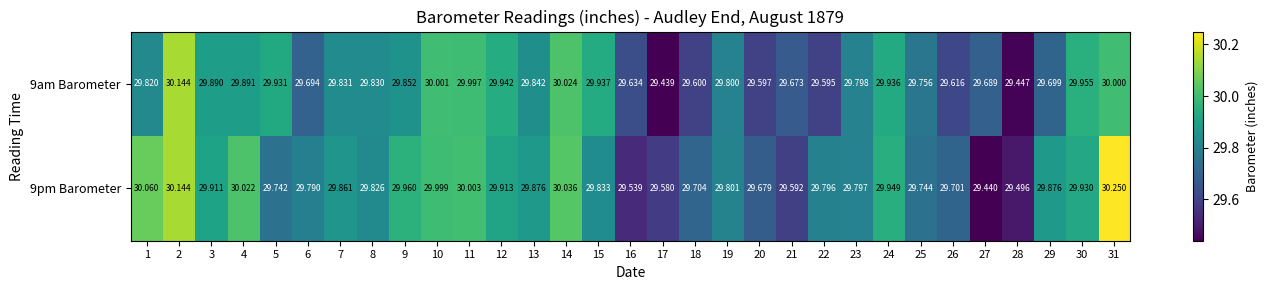

Is the value of 9pm Barometer at 30 greater than the value of 9am Barometer at 6?

Yes